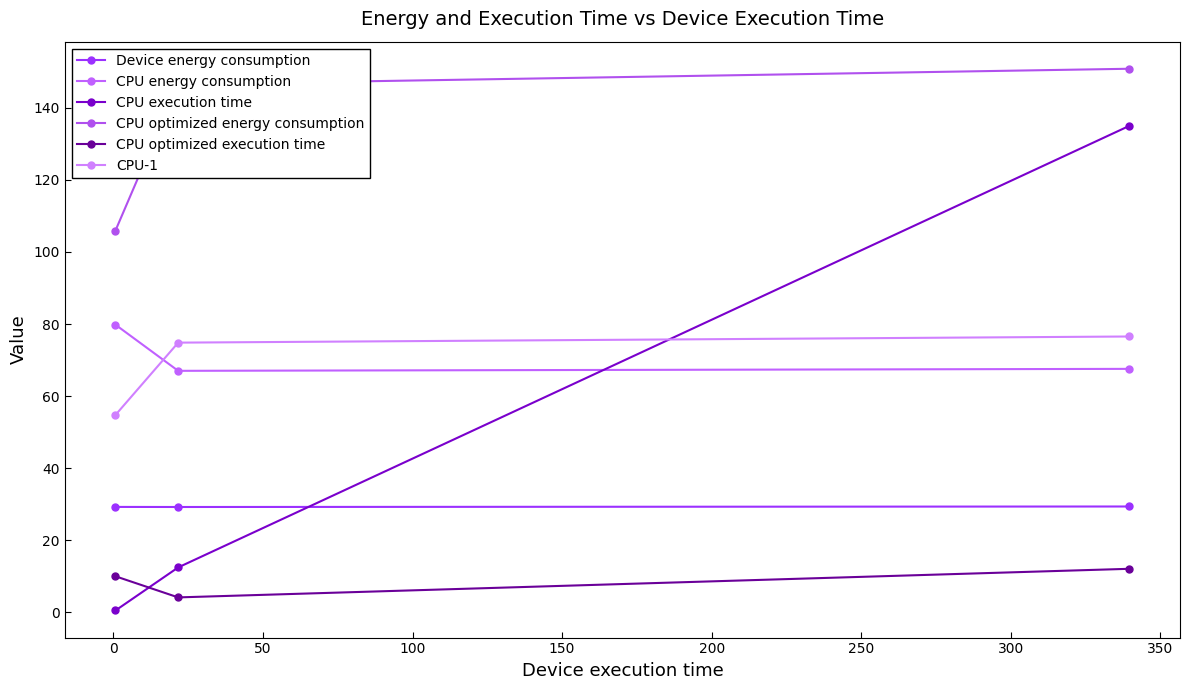

What is the difference between the maximum and second lowest values in the Device energy consumption series?

0.1